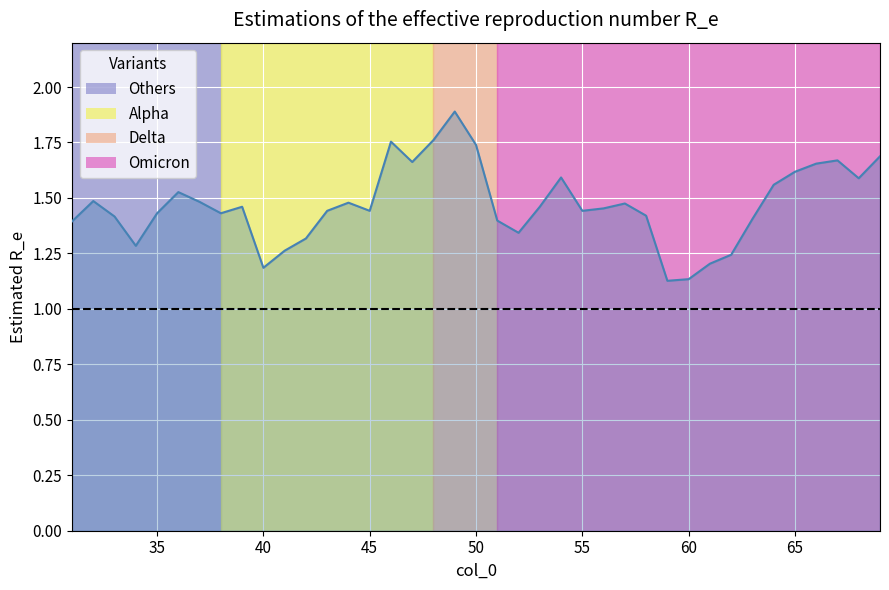

What is the difference between the maximum and minimum values?

0.8